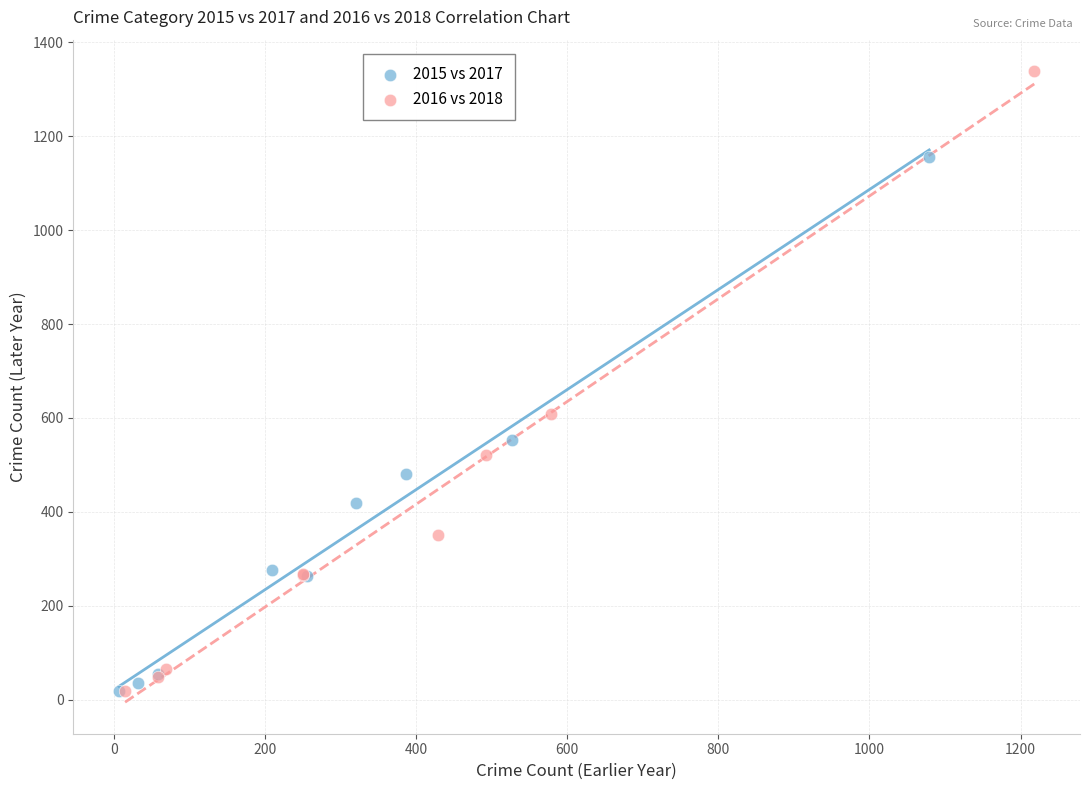

What are all the series names shown in the legend?

2015 vs 2017, 2016 vs 2018